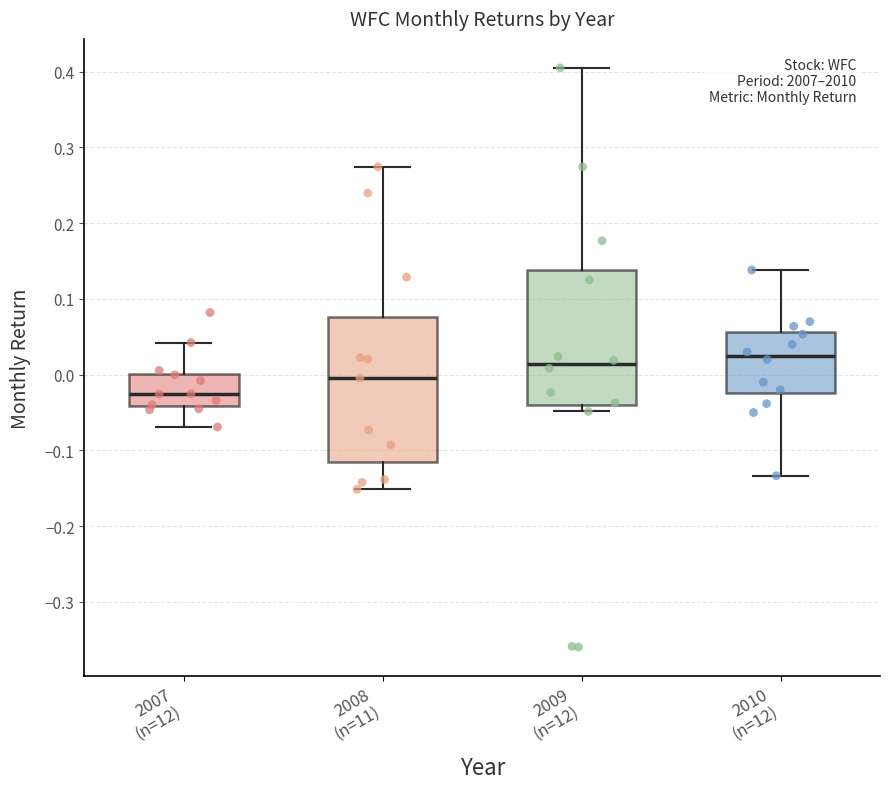

Reading left to right, transcribe this box plot: for each box, give where its median line is, the range the box spans, and where its two whiskers end, as read against the y-axis. The values are not printed on the chart, so give them approximately, as read against the axis.

2007 (n=12): median -0.03, box -0.04 to 0.00, whiskers -0.07 to 0.04
2008 (n=11): median 0.00, box -0.12 to 0.08, whiskers -0.15 to 0.27
2009 (n=12): median 0.01, box -0.04 to 0.14, whiskers -0.05 to 0.41
2010 (n=12): median 0.03, box -0.02 to 0.06, whiskers -0.13 to 0.14